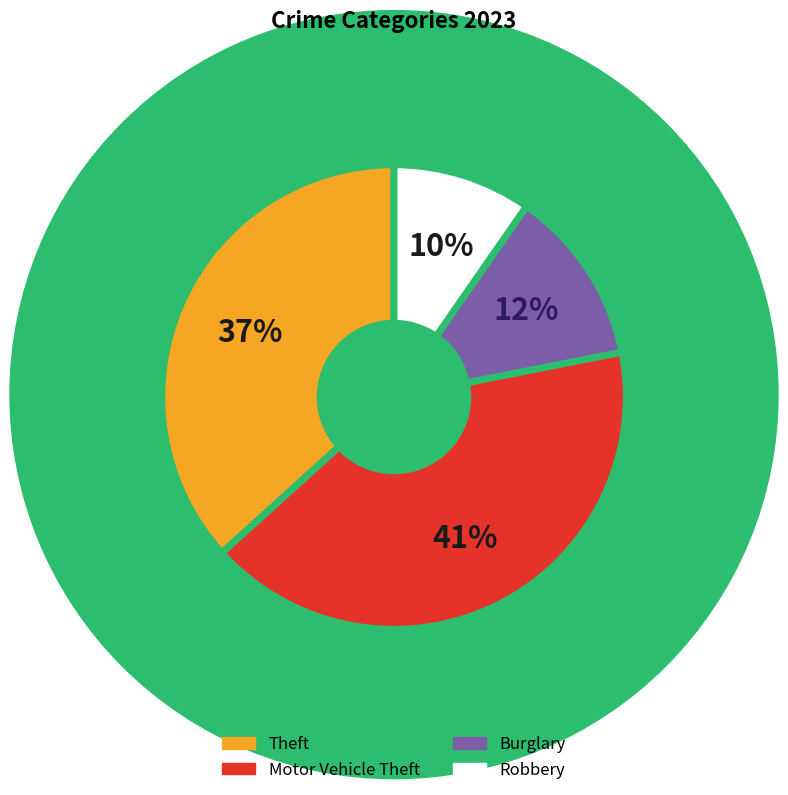

Count the number of slices in the pie.

4